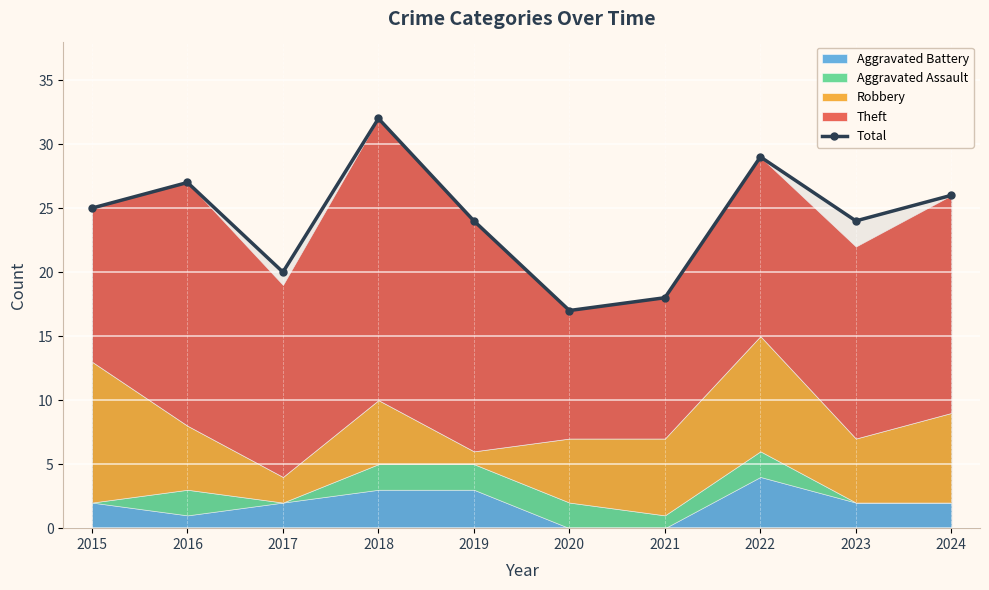

What is the value of the 7th point from the left?

18